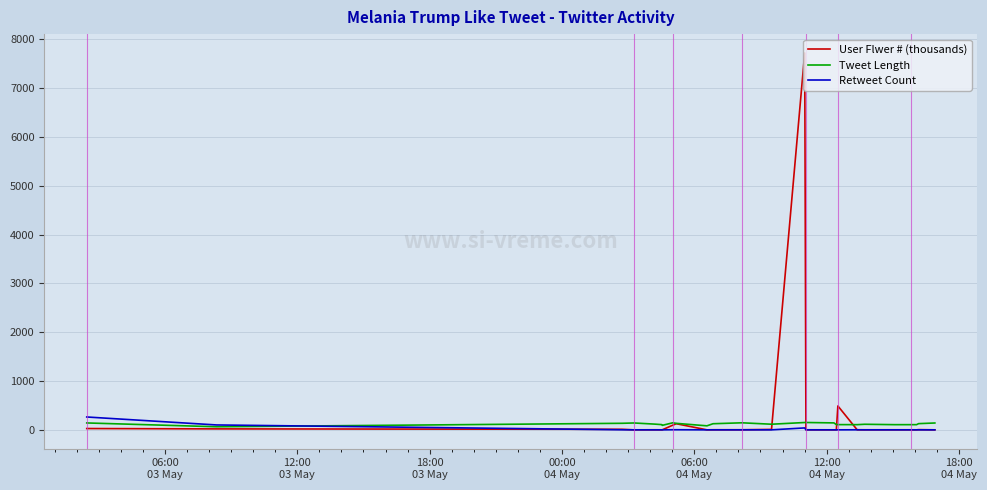

Which series has the largest range (max minus min)?

User Flwer # (thousands)